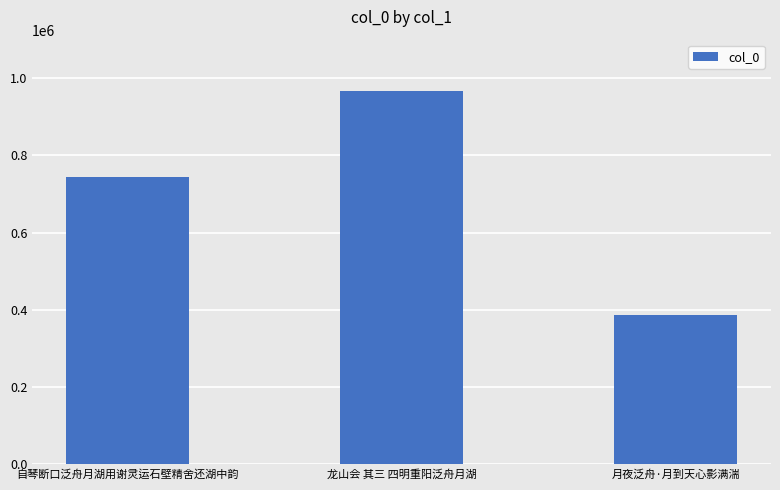

What is the sum of the values at 龙山会 其三 四明重阳泛舟月湖 and 自琴断口泛舟月湖用谢灵运石壁精舍还湖中韵?

1712765